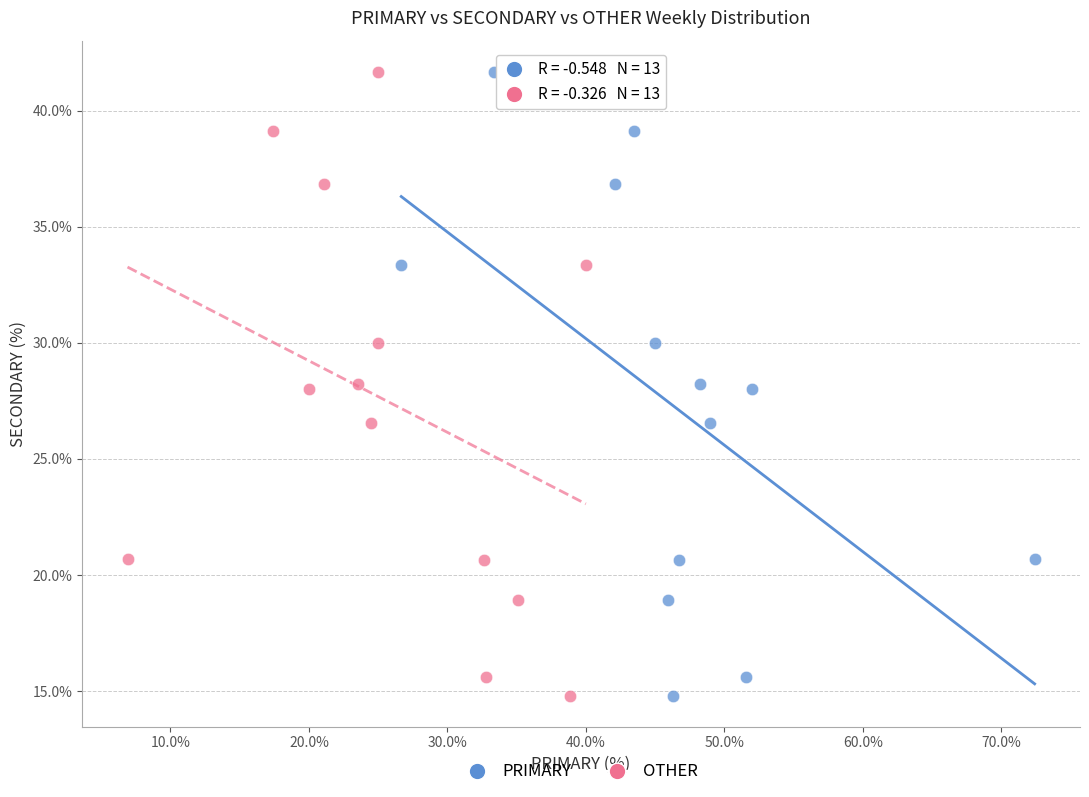

What are all the series names shown in the legend?

PRIMARY, OTHER